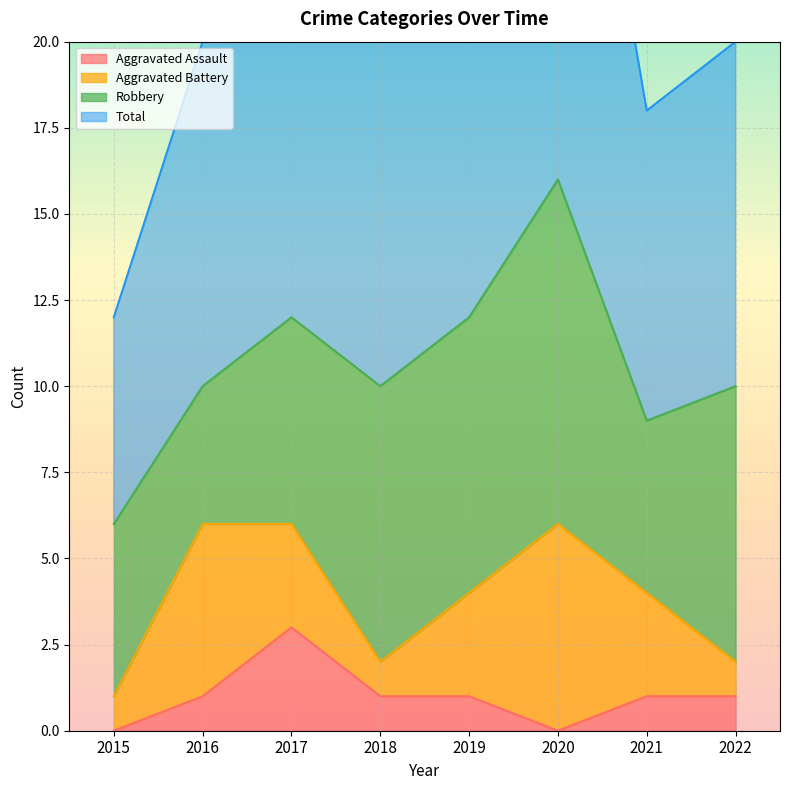

Is it true that Aggravated Assault equals -1 at 2015?

False